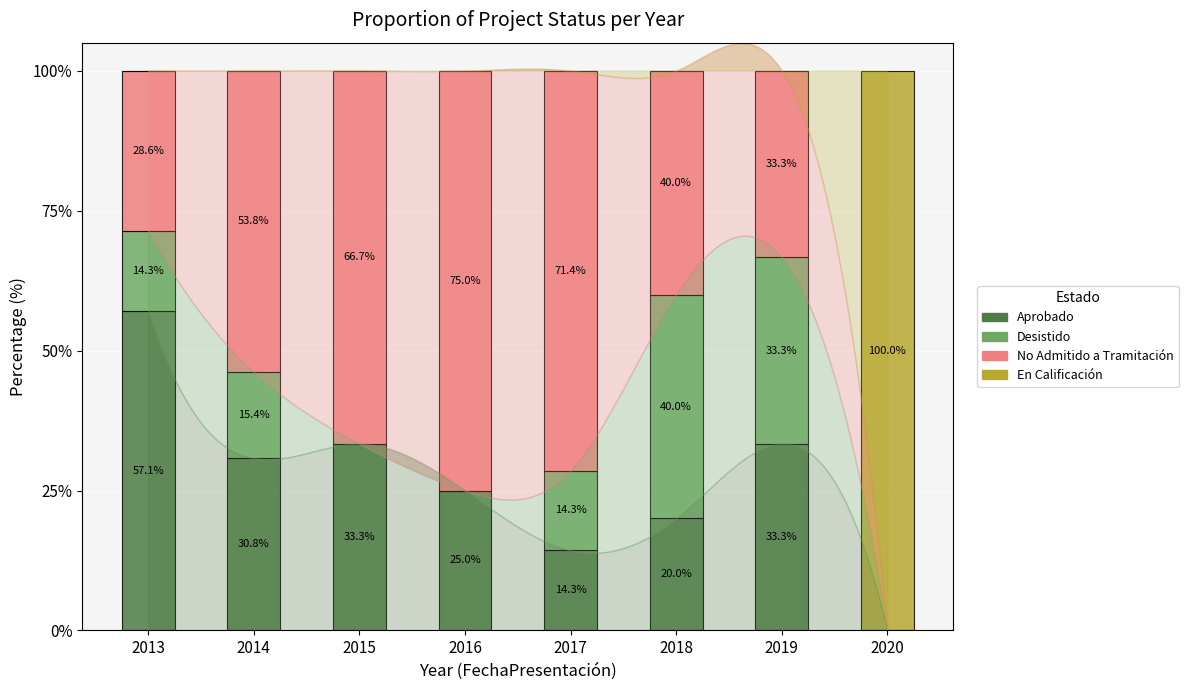

True or false: Aprobado has a value of 20.0 at 2018.

True